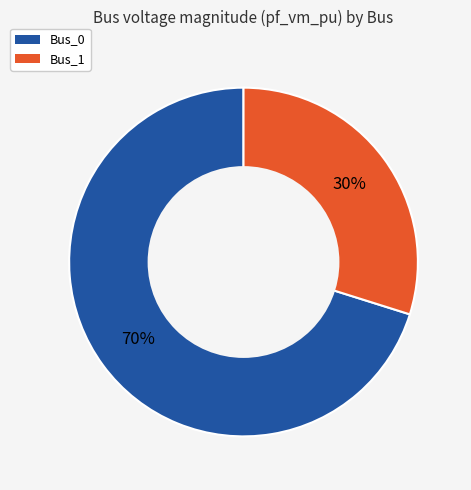

The Bus_1 slice represents 30% of the pie. True or false?

True